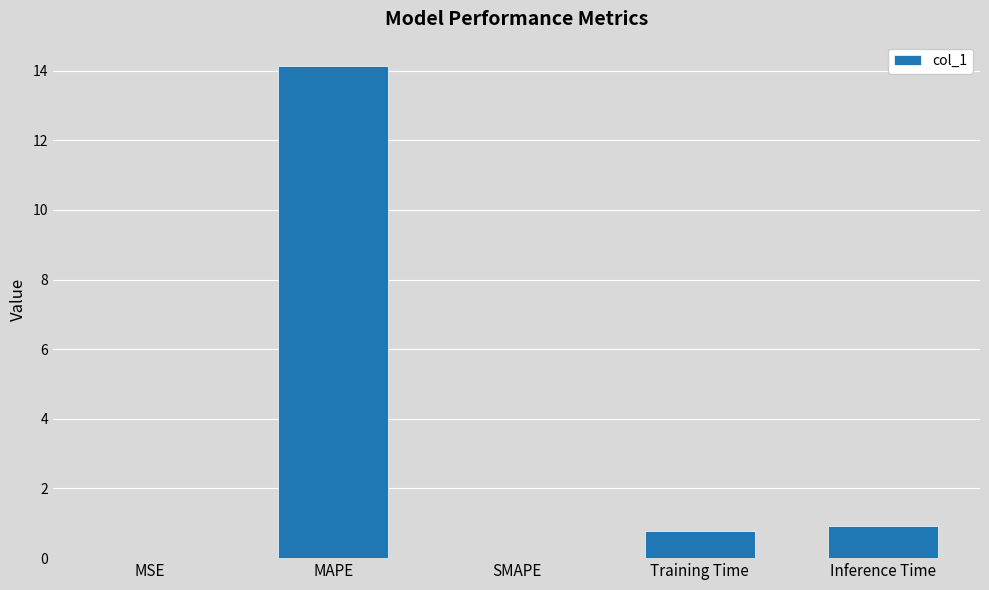

The chart shows a value of -7.9 at SMAPE. True or false?

False